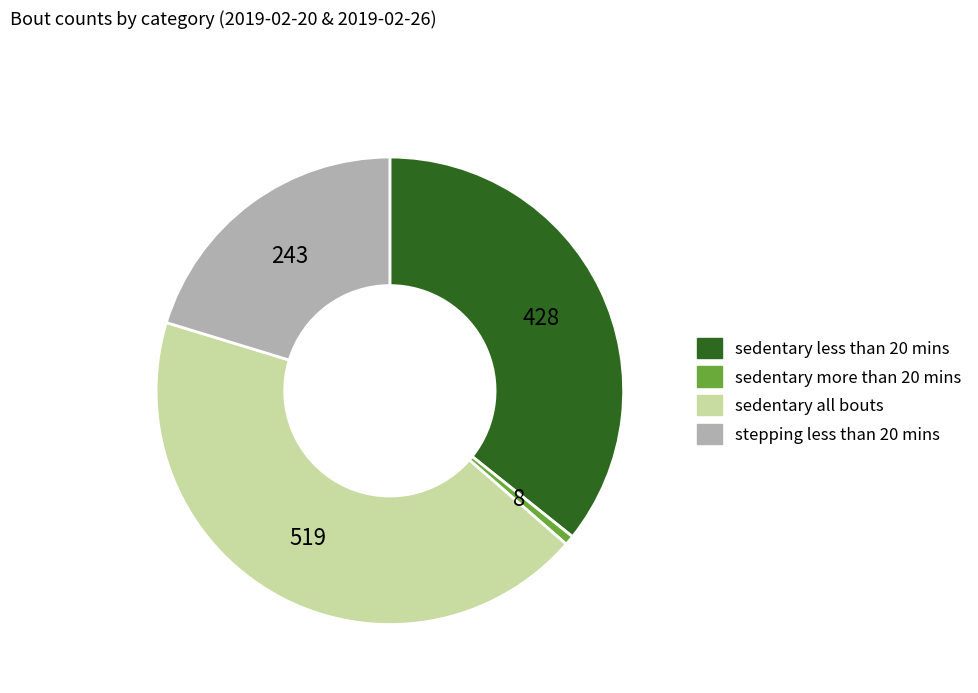

True or false: sedentary all bouts accounts for 43% of the total.

True